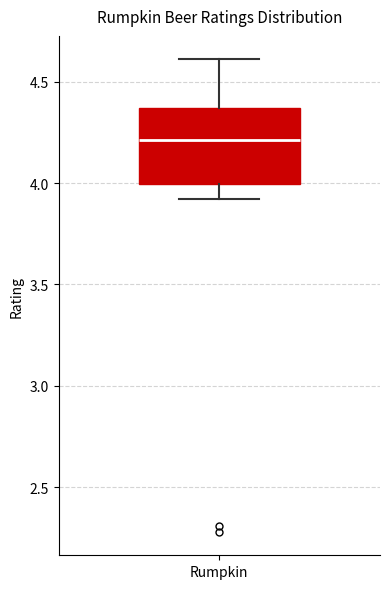

Where does the upper whisker of the box for Rumpkin end on the y-axis? The values are not printed on the chart, so give them approximately, as read against the axis.

4.60